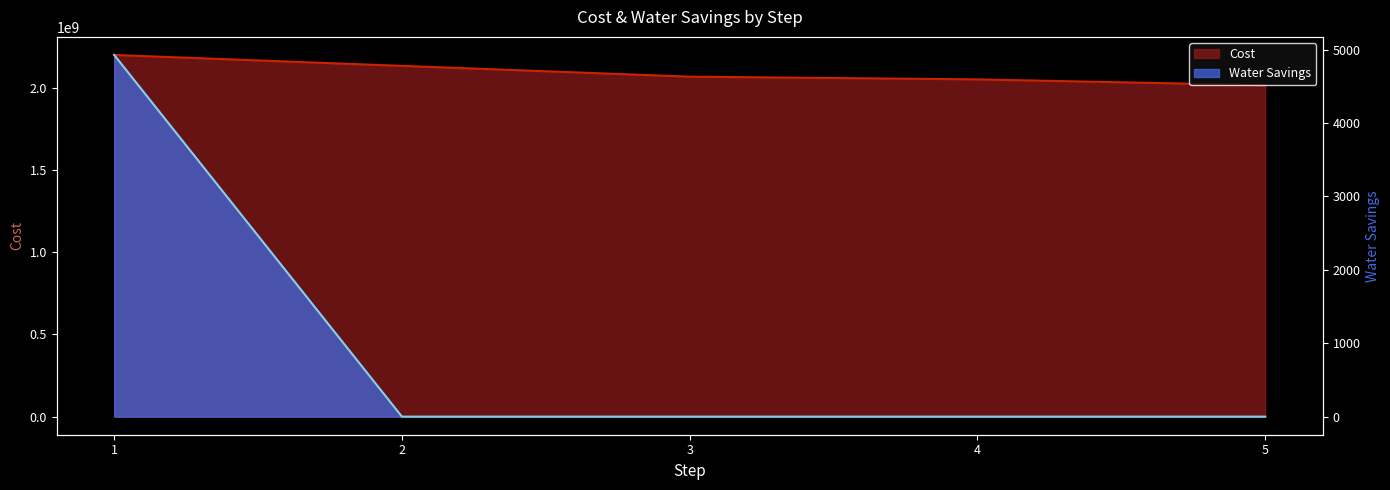

True or false: Cost and Water Savings cross at least once.

False